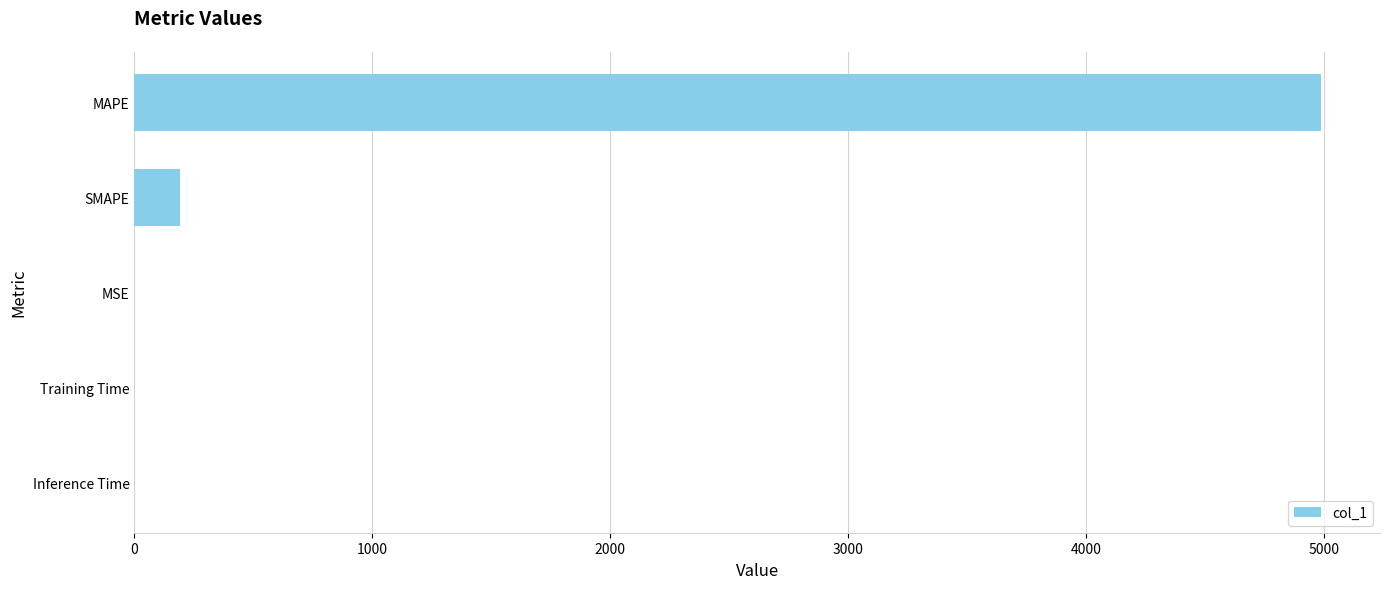

Count the number of categories in the chart.

5